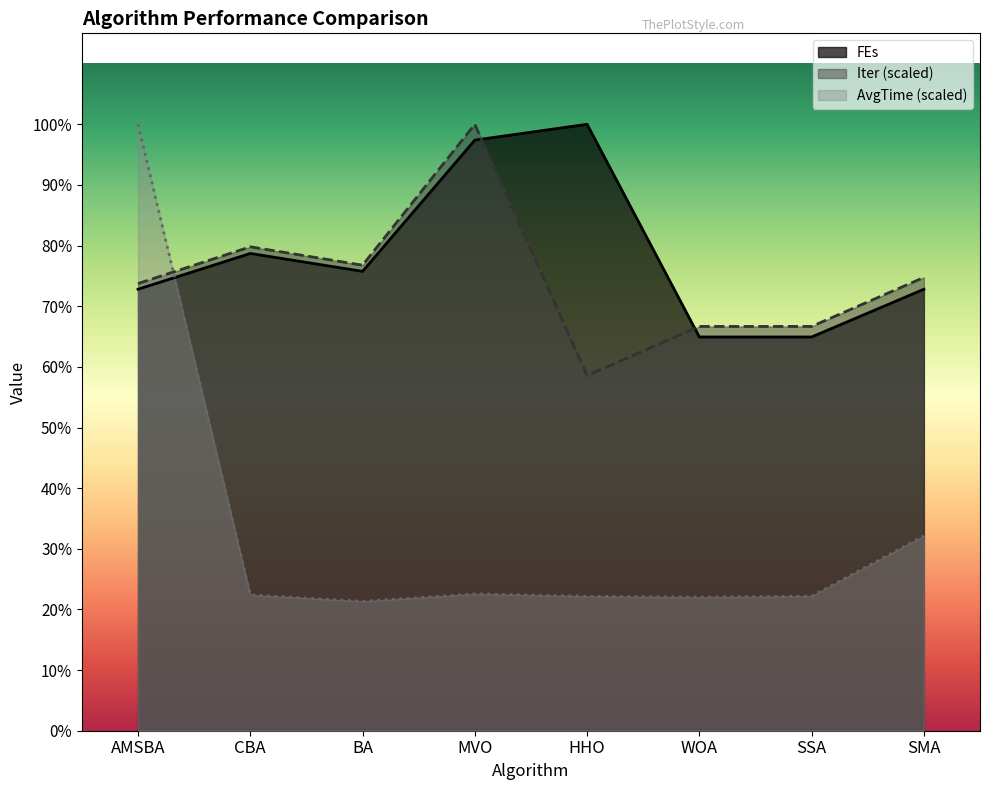

True or false: FEs and Iter cross at least once.

True